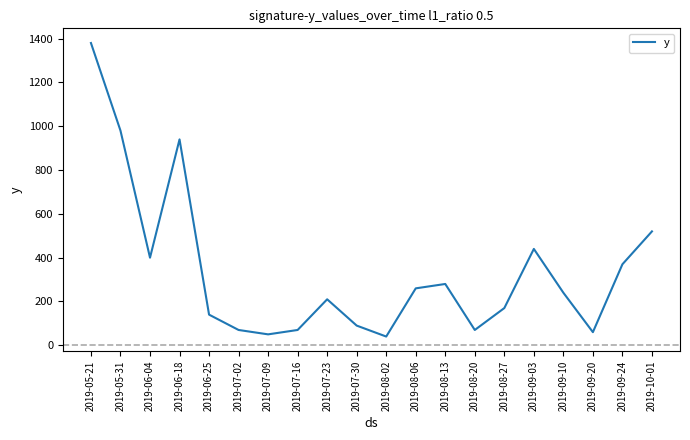

What is the change in value from 2019-05-31 to 2019-09-03?

-540